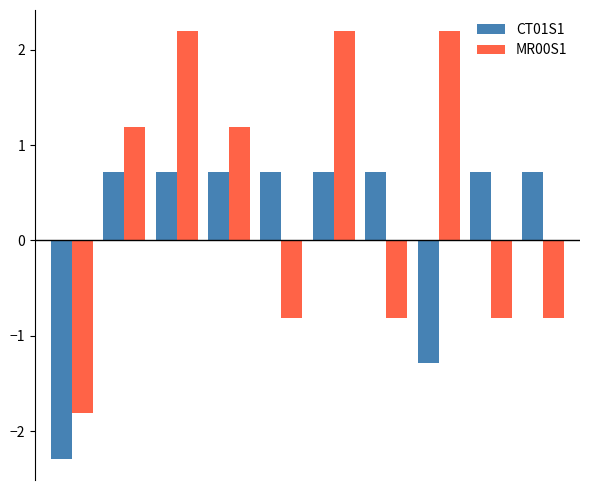

What is the value of the MR00S1 bar at the 2nd from the left?

1.2